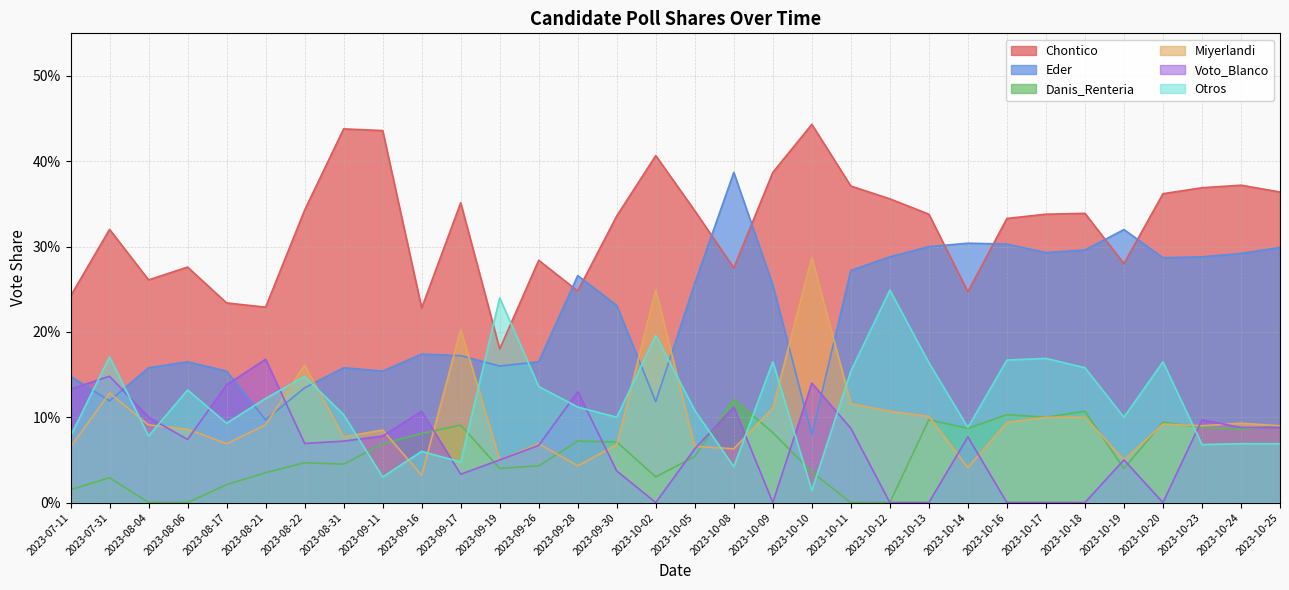

What is the label of the 20th point from the left?

2023-10-10